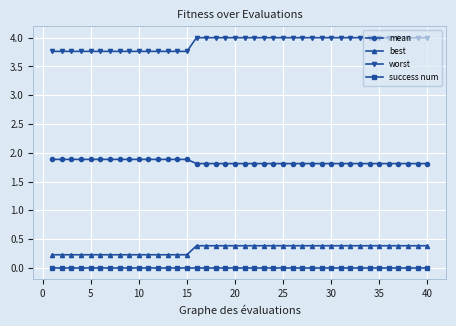

At how many categories does at least one series exceed 2?

40